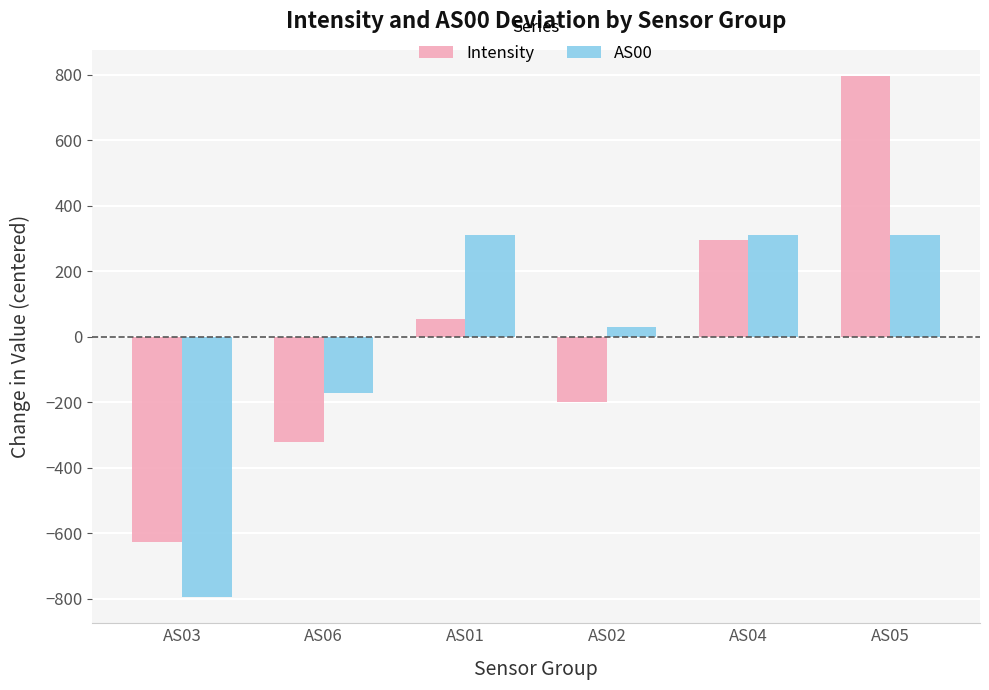

What is the label of the 4th bar from the left?

AS02